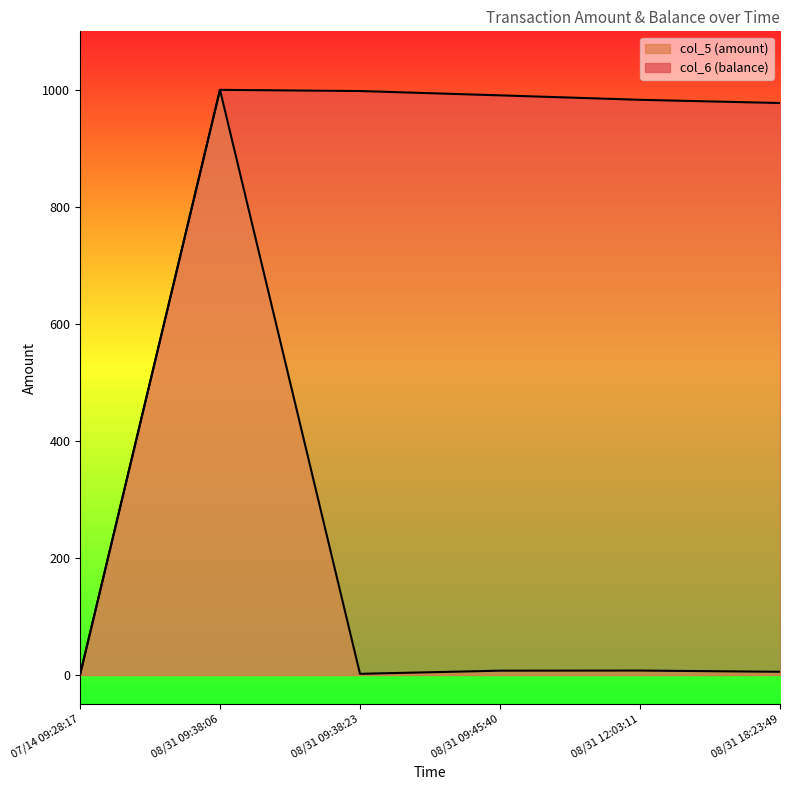

At 07/14 09:28:17, list the series in order from smallest to largest.

col_5, col_6